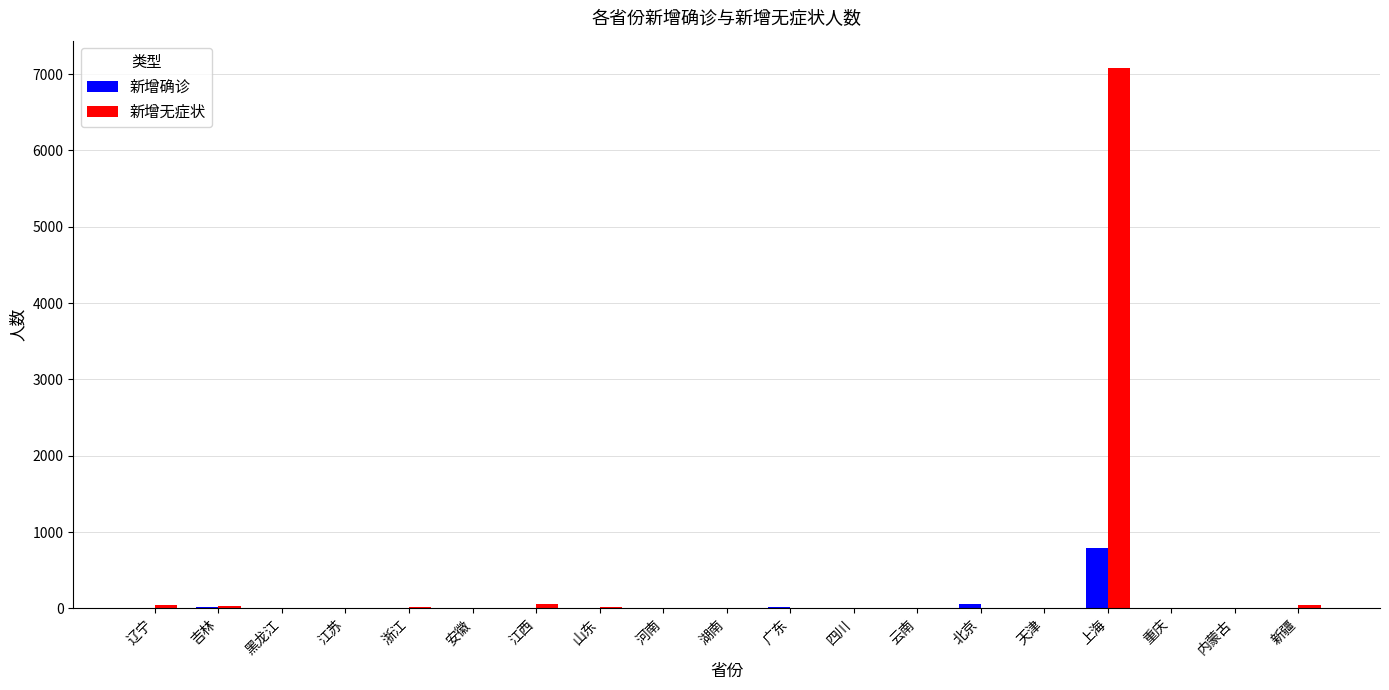

What is the sum of all 新增确诊 values?

916